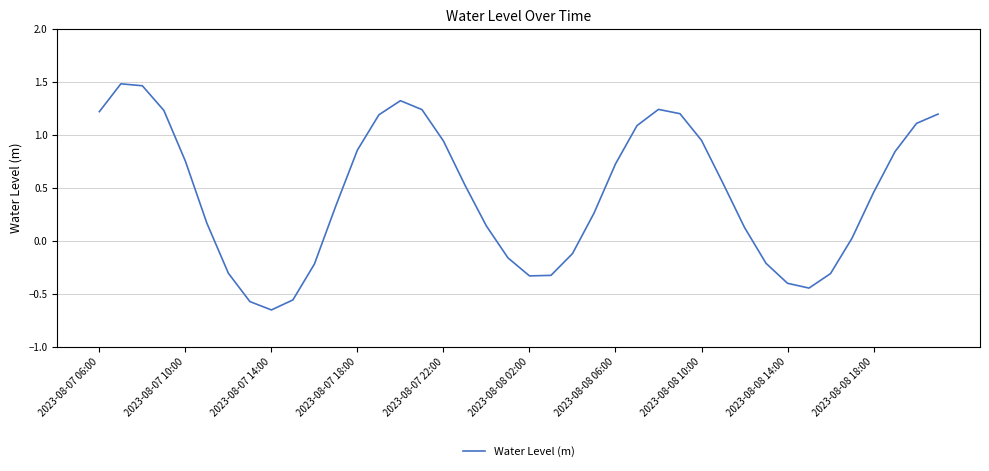

How many lines are shown in the chart?

1